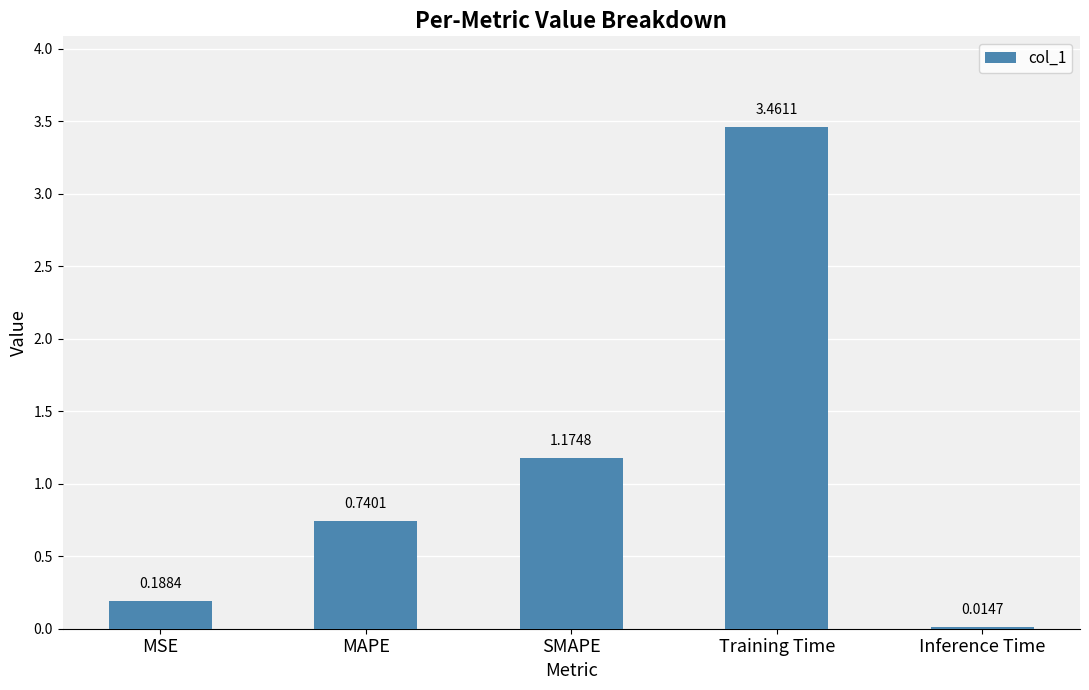

The value at SMAPE is 1.7. True or false?

False